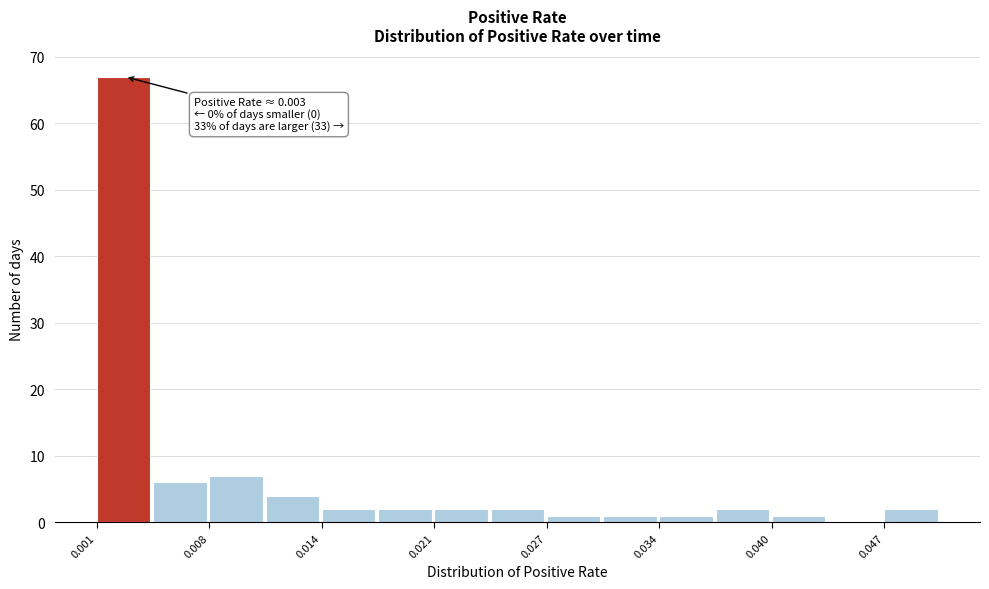

Around what value on the x-axis is the tallest bar? Give the approximate position of its centre, as read against the axis.

0.003